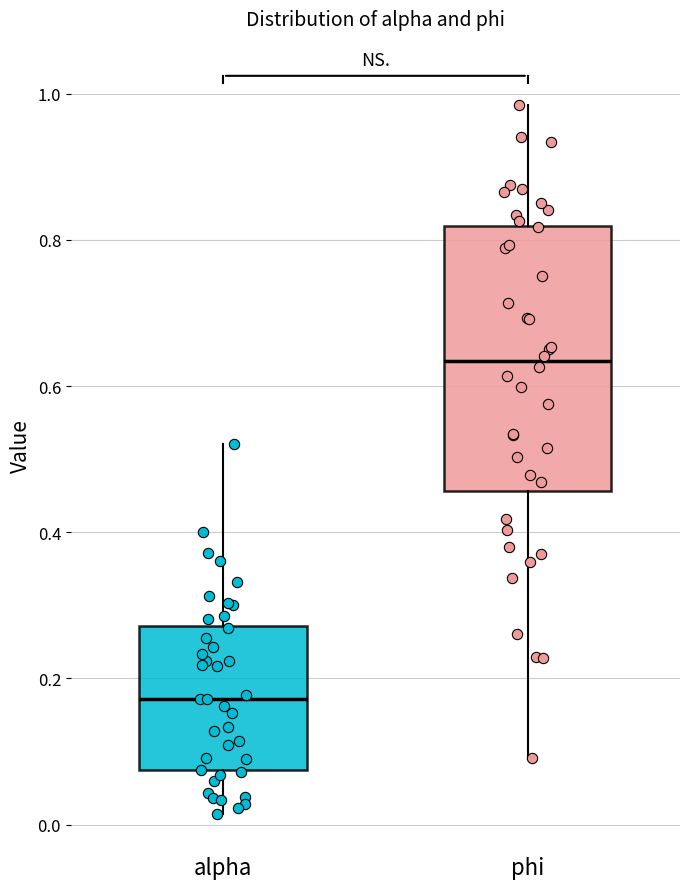

Which box has the highest median line?

phi